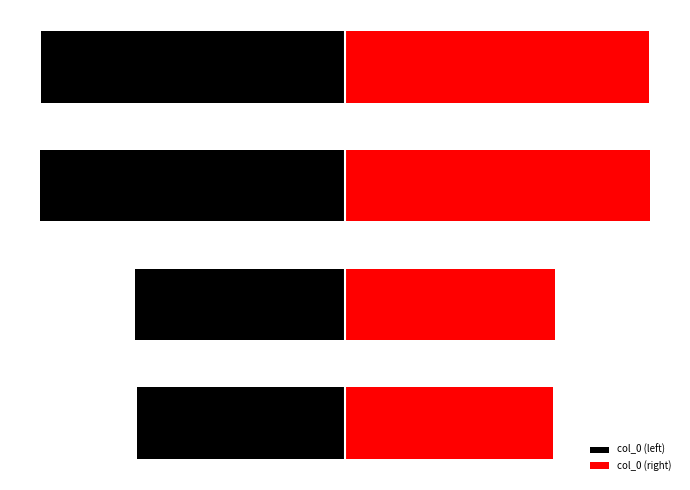

Rank the series at 0 from lowest to highest value.

col_0 (left), col_0 (right)